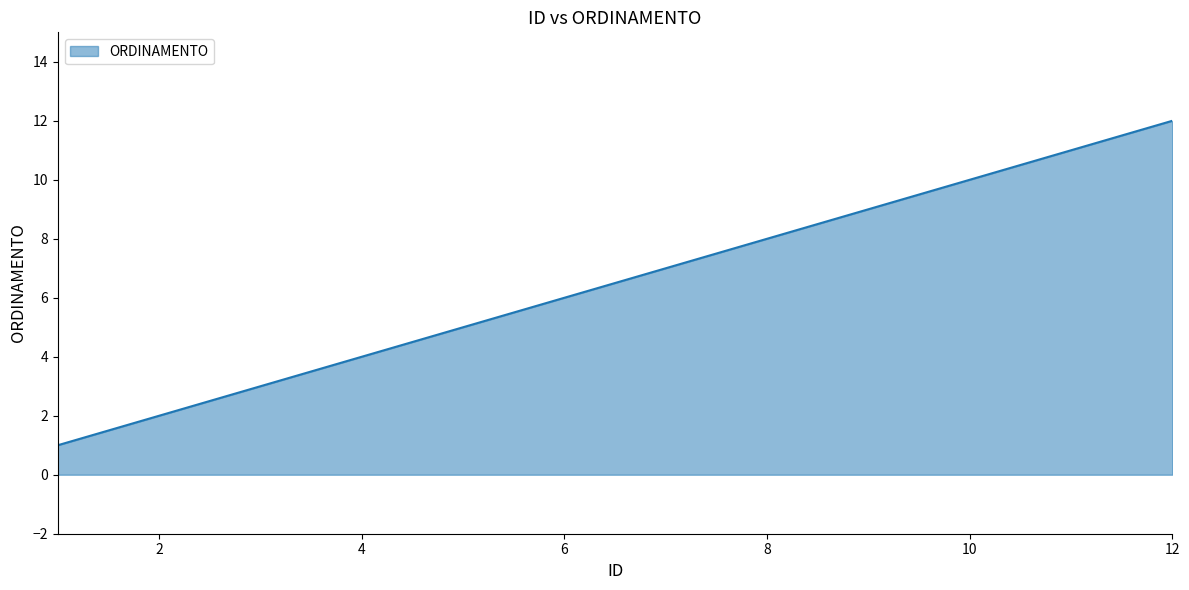

How many distinct data groups are displayed?

1